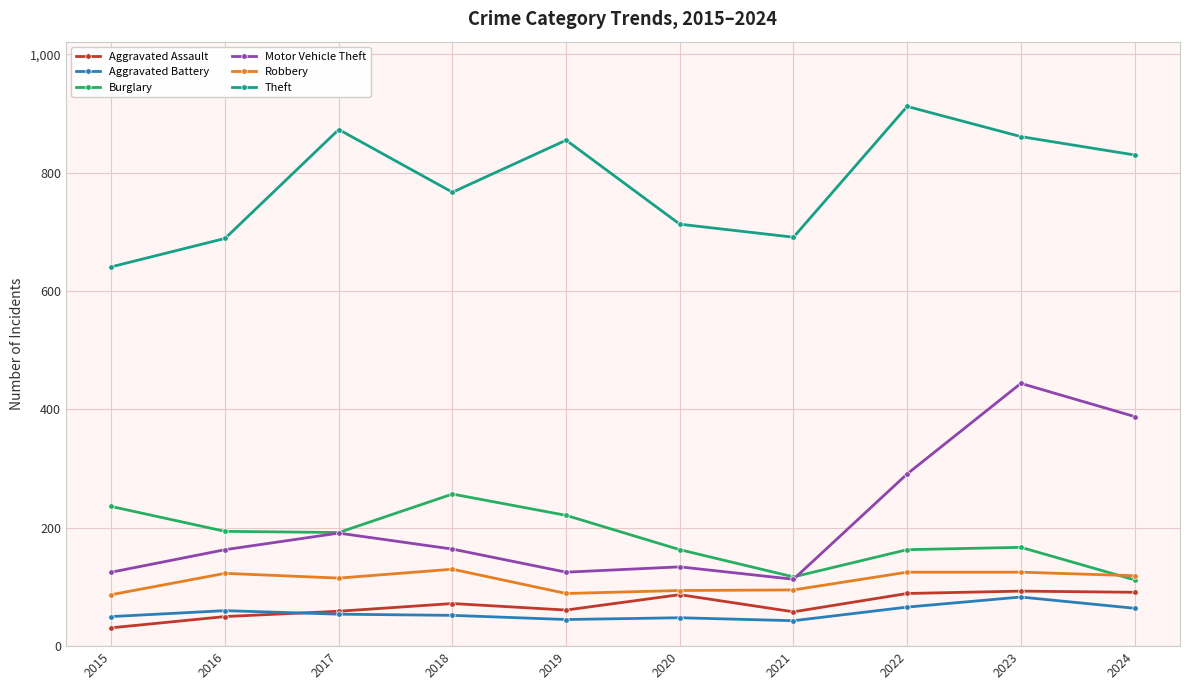

What is the difference between the maximum and minimum values in the Burglary series?

145